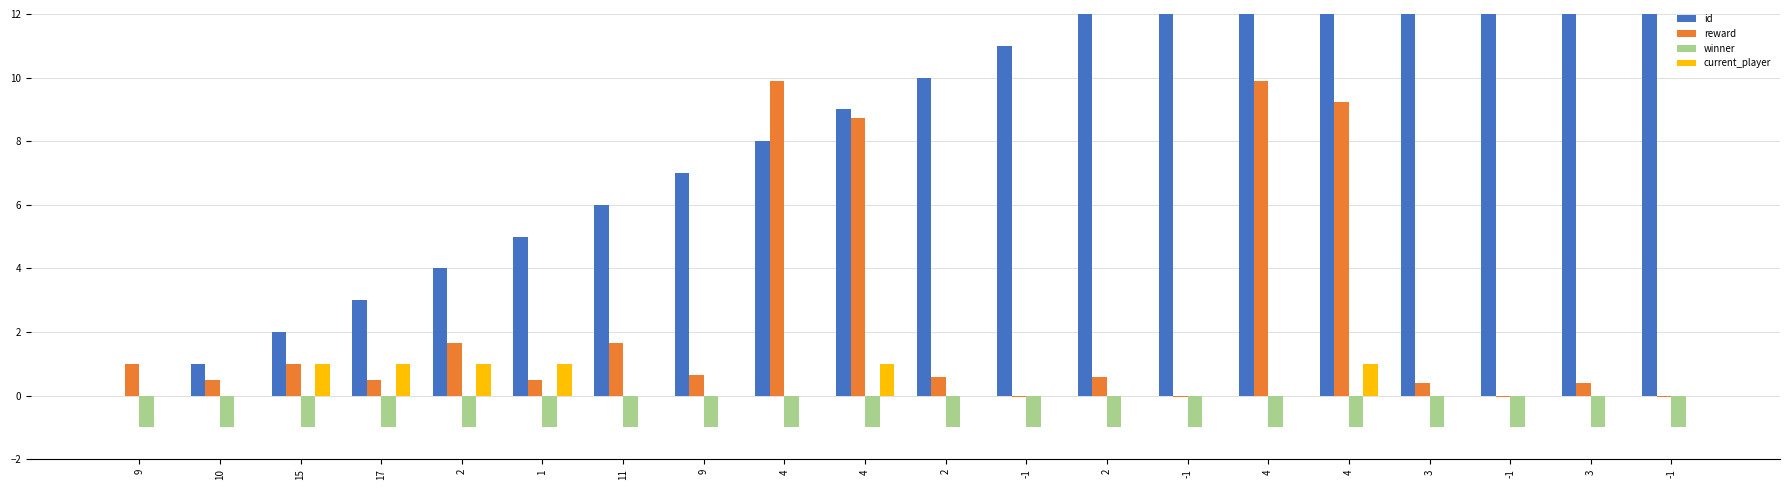

How many bars are there in each group?

4